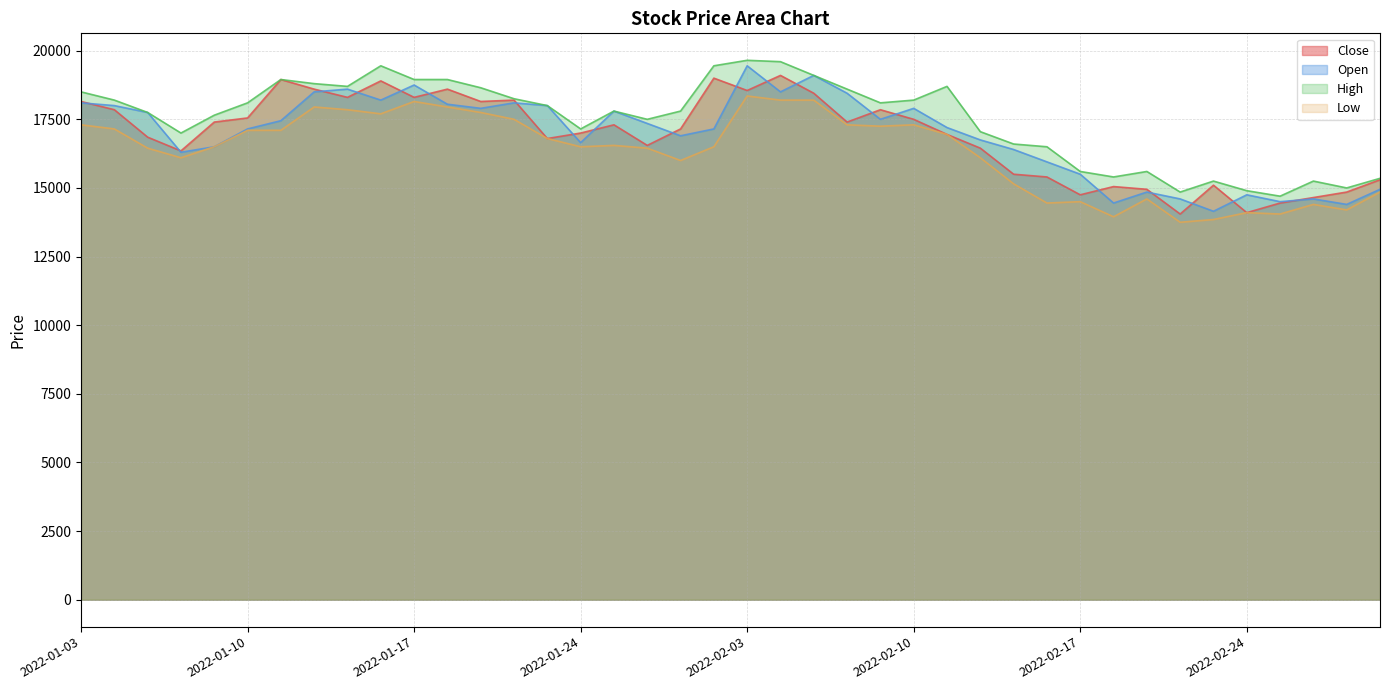

Which category has the highest value in the High series?

2022-02-03